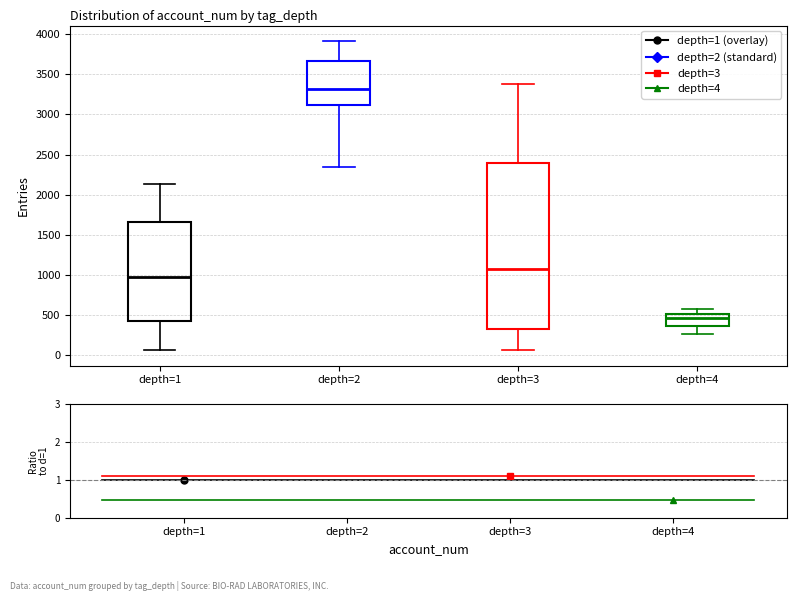

Which box's median line is the highest?

depth=2